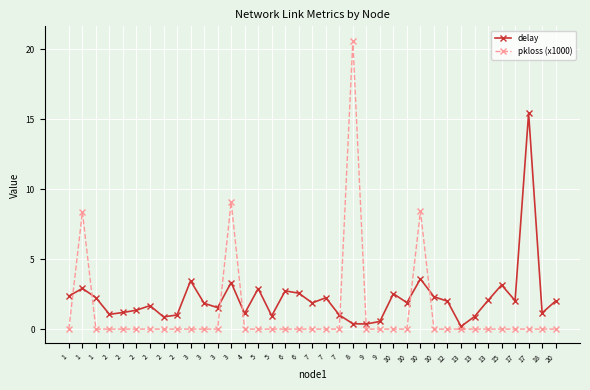

How many lines are shown in the chart?

2